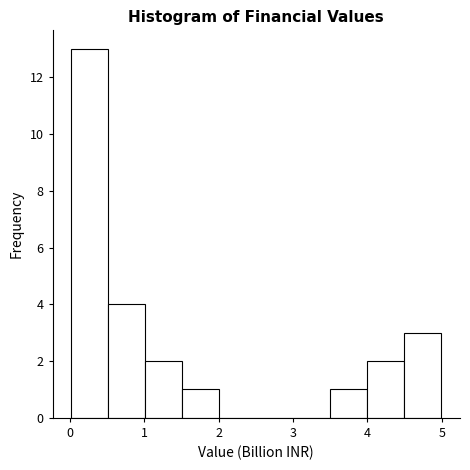

Which range on the x-axis has the tallest bar?

0.0 to 0.5